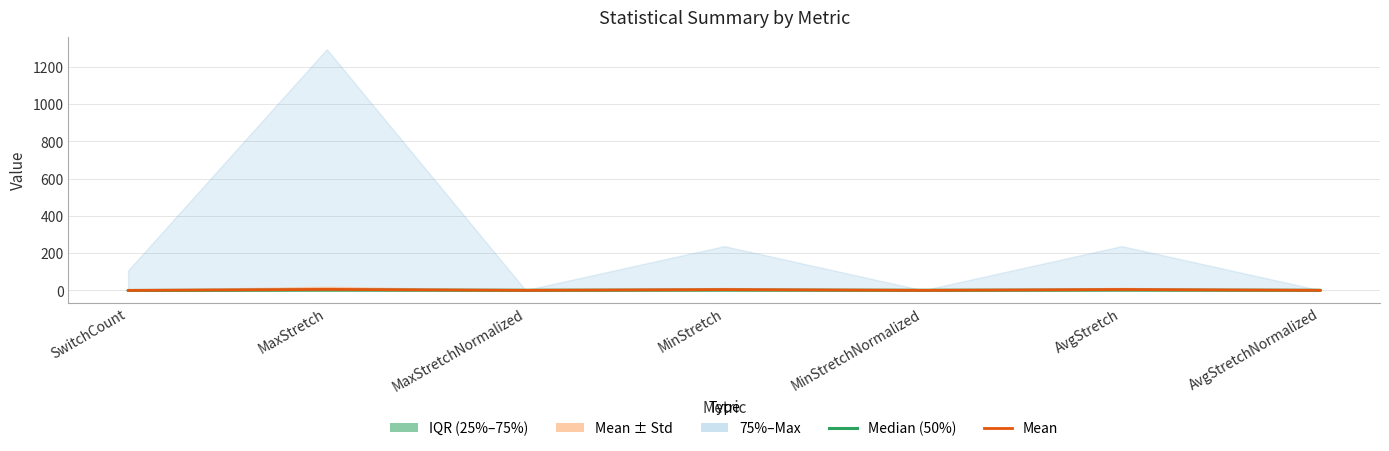

What is the difference between the second highest and minimum values in the mean series?

4.7